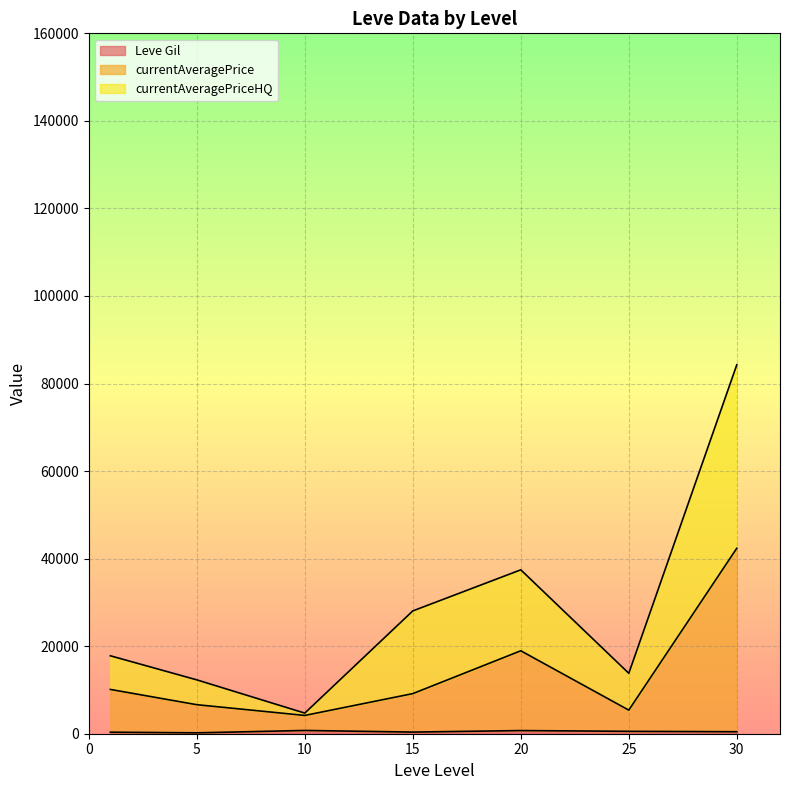

At which category is the sum across all series the highest?

30